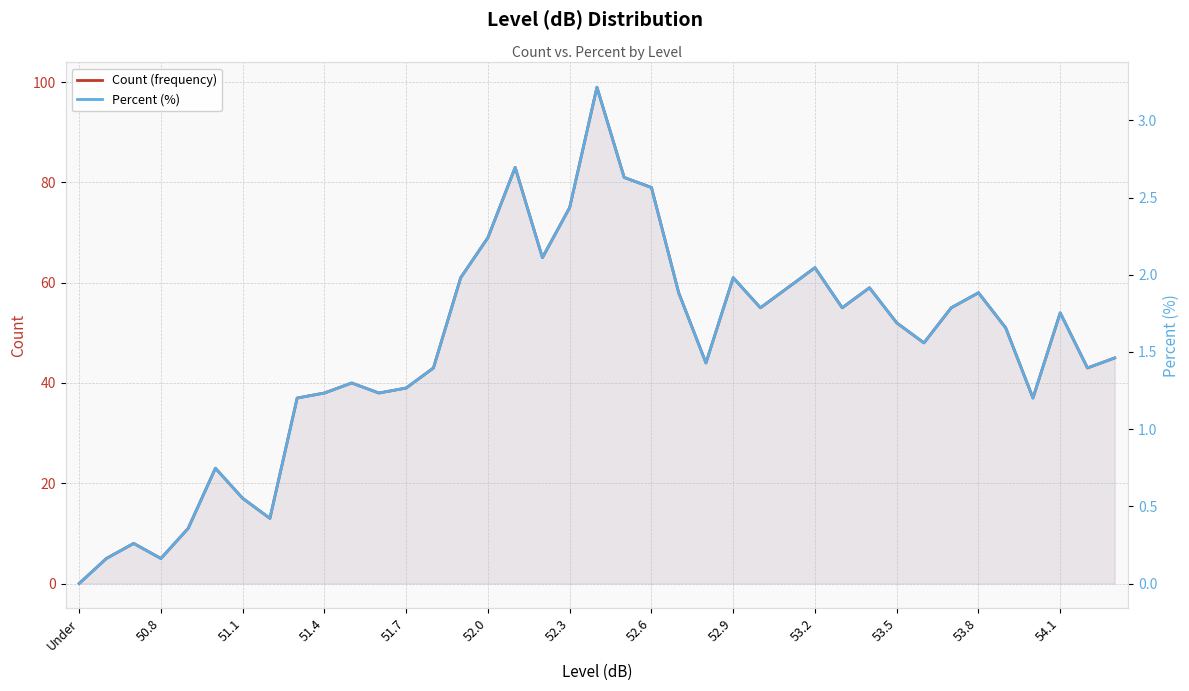

Is it true that Percent (%) equals 1.0 at 52.0?

False